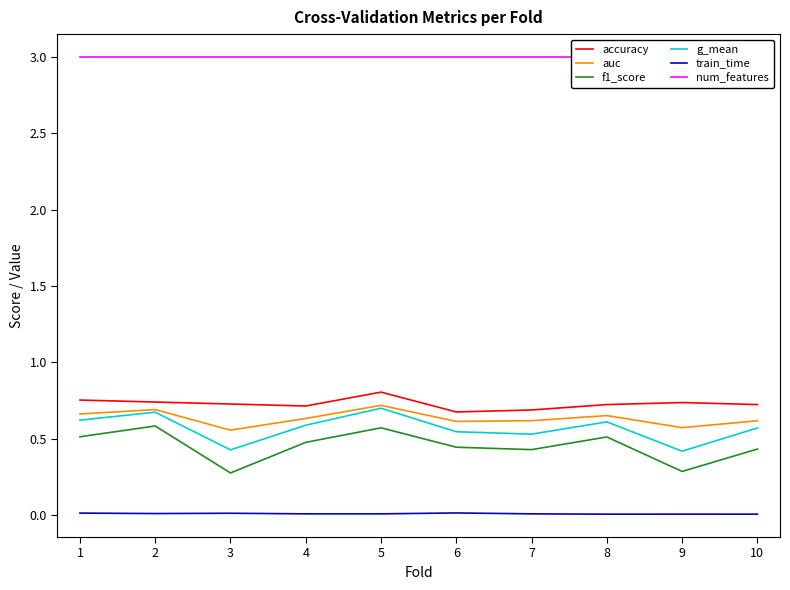

The value of auc at 6 is 0.2. True or false?

False